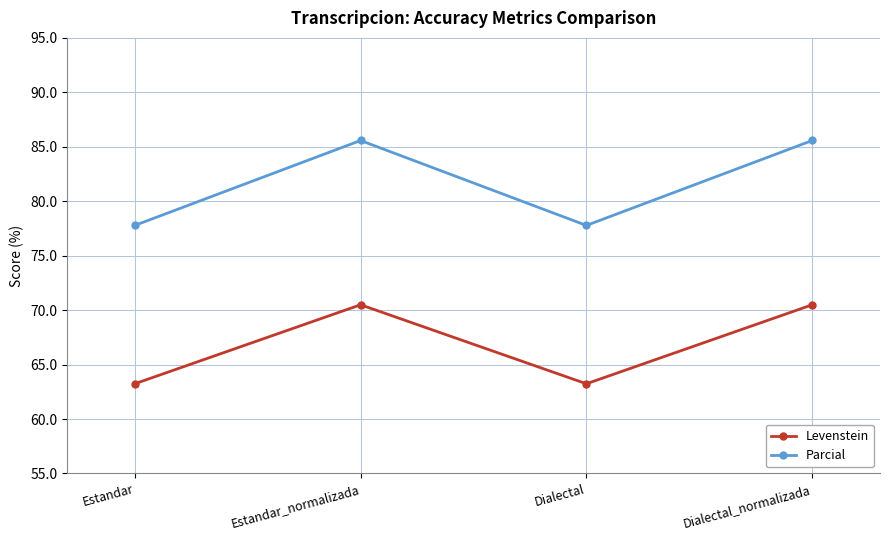

Reading right to left, list all the values displayed in this chart.

Levenstein: Dialectal_normalizada=70.5	Dialectal=63.2	Estandar_normalizada=70.5	Estandar=63.2
Parcial: Dialectal_normalizada=85.6	Dialectal=77.8	Estandar_normalizada=85.6	Estandar=77.8